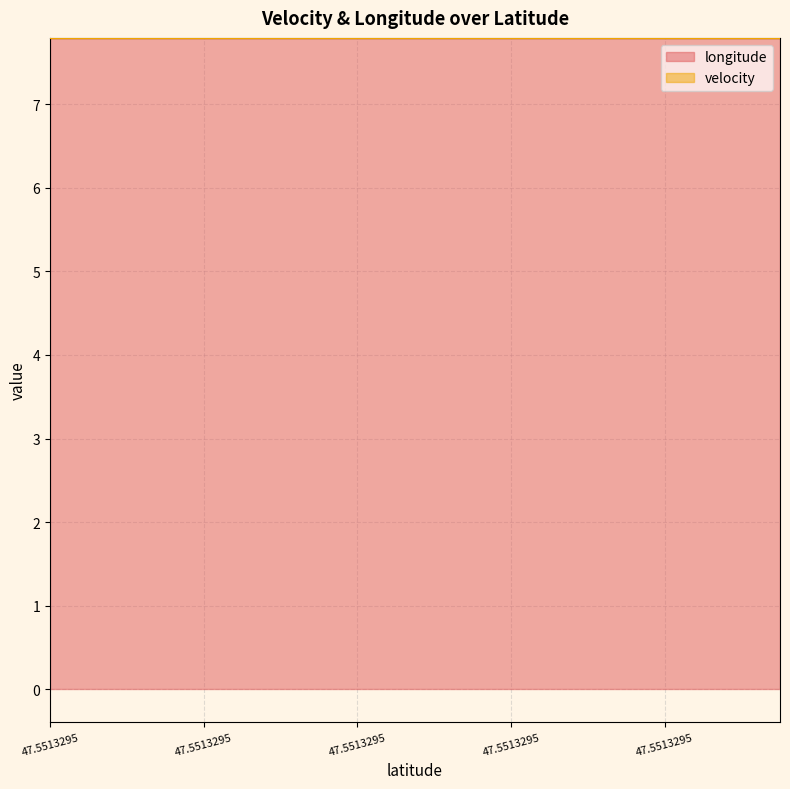

Reading right to left, what are all the values shown in this chart?

longitude: 47.5513295=7.8	47.5513295=7.8	47.5513295=7.8	47.5513295=7.8	47.5513295=7.8	47.5513295=7.8	47.5513295=7.8	47.5513295=7.8	47.5513295=7.8	47.5513295=7.8	47.5513295=7.8	47.5513295=7.8	47.5513295=7.8	47.5513295=7.8	47.5513295=7.8	47.5513295=7.8	47.5513295=7.8	47.5513295=7.8	47.5513295=7.8	47.5513295=7.8
velocity: 47.5513295=0.0	47.5513295=0.0	47.5513295=0.0	47.5513295=0.0	47.5513295=0.0	47.5513295=0.0	47.5513295=0.0	47.5513295=0.0	47.5513295=0.0	47.5513295=0.0	47.5513295=0.0	47.5513295=0.0	47.5513295=0.0	47.5513295=0.0	47.5513295=0.0	47.5513295=0.0	47.5513295=0.0	47.5513295=0.0	47.5513295=0.0	47.5513295=0.0